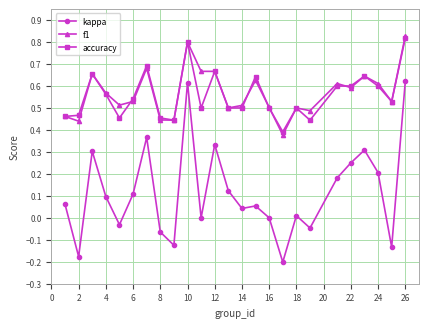

True or false: accuracy has more than 2 points higher than both neighbors.

True